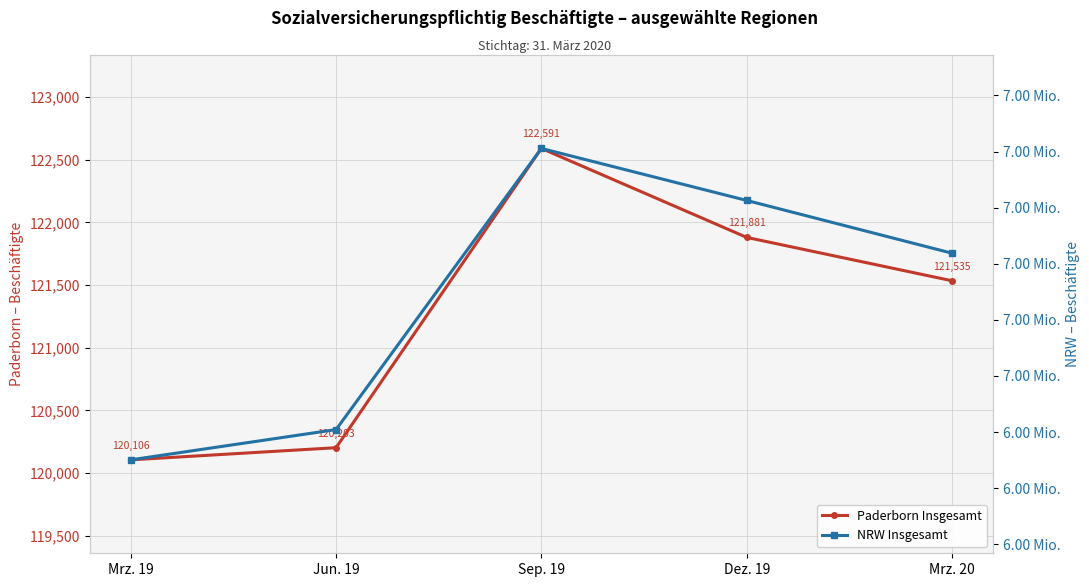

Between Mrz. 19 and Sep. 19, which is larger?

Sep. 19